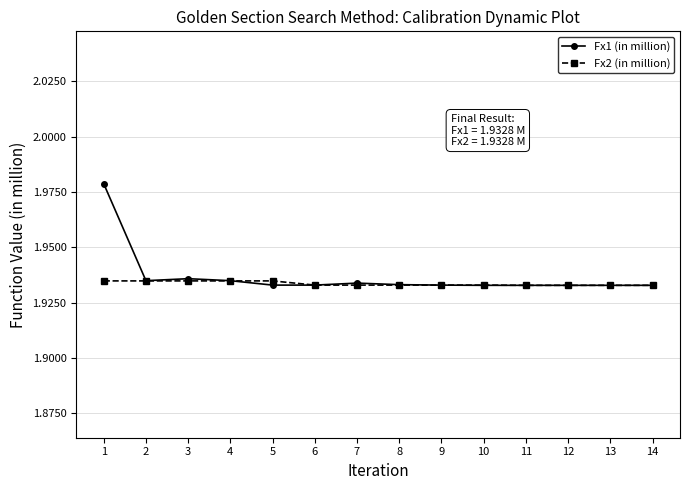

What is the sum of the Fx1 (in million) values at 11 and 12?

3.9